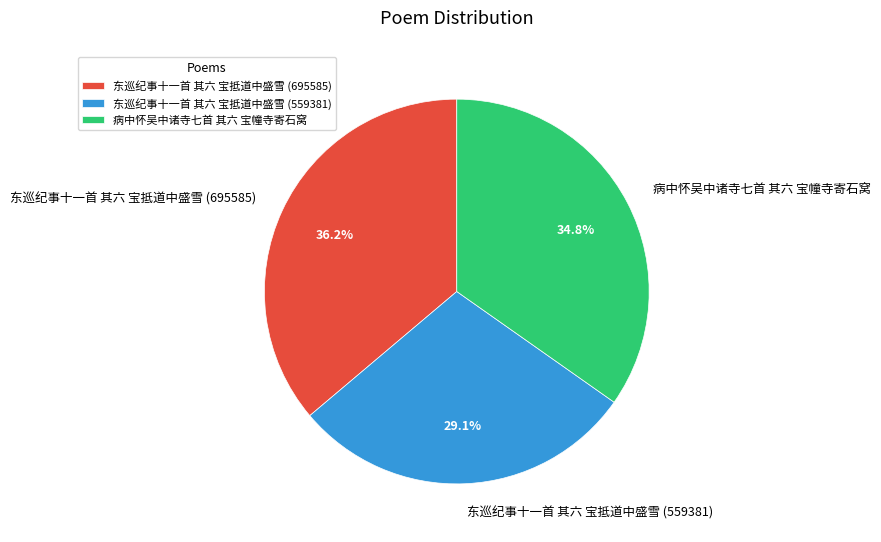

To the nearest percent, what percentage of the pie is 东巡纪事十一首 其六 宝抵道中盛雪 (695585)?

36%